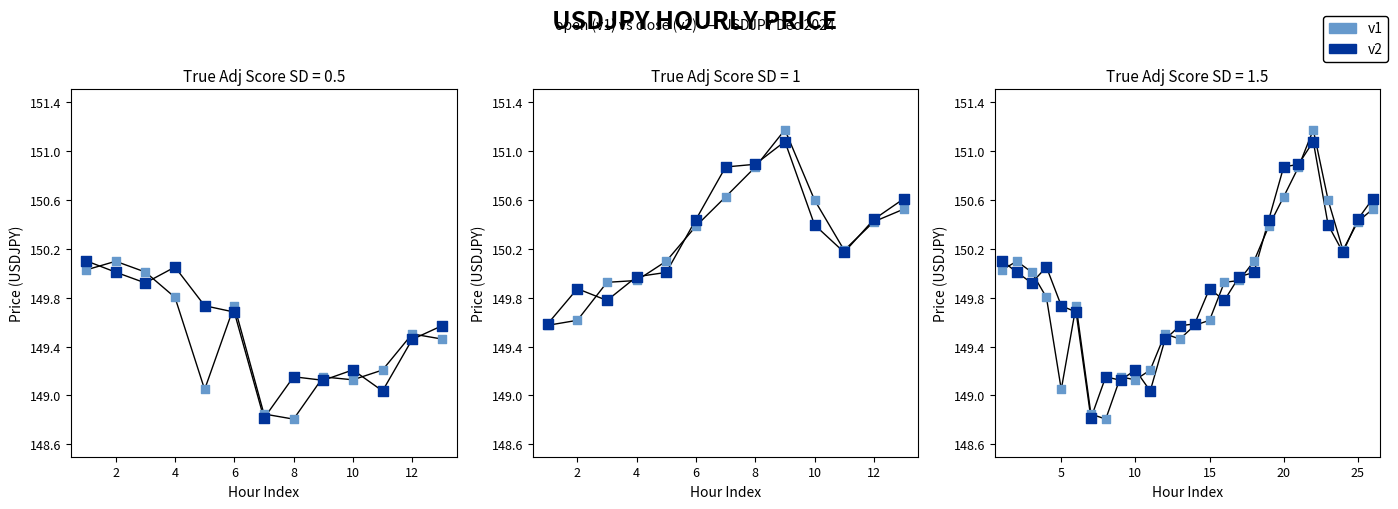

Which series has the largest total across all categories?

v2